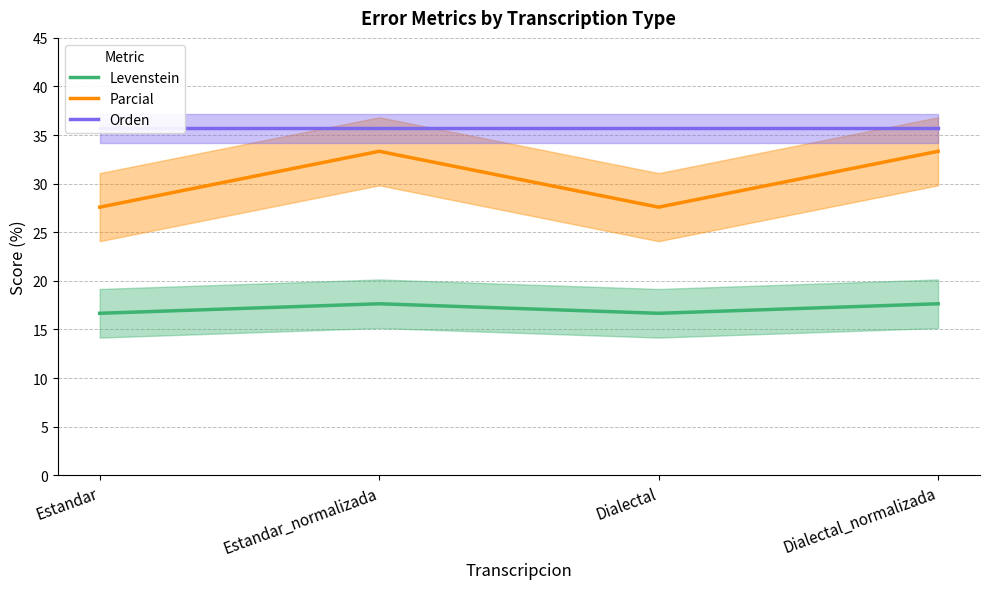

Reading left to right, what are all the values shown in this chart?

Levenstein: Estandar=16.7	Estandar_normalizada=17.6	Dialectal=16.7	Dialectal_normalizada=17.6
Parcial: Estandar=27.6	Estandar_normalizada=33.3	Dialectal=27.6	Dialectal_normalizada=33.3
Orden: Estandar=35.7	Estandar_normalizada=35.7	Dialectal=35.7	Dialectal_normalizada=35.7